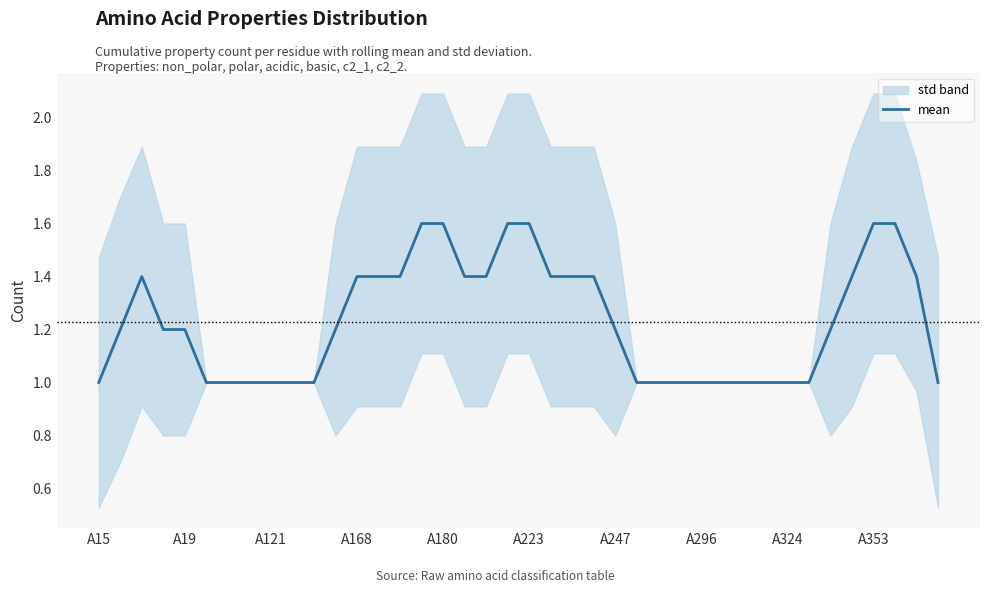

True or false: the data shows 1.4 at 13.

True